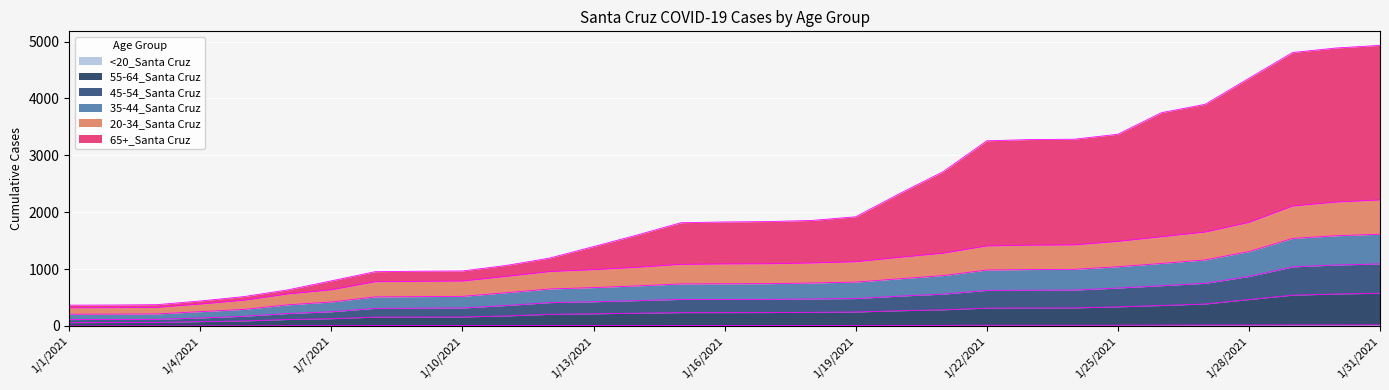

Does the chart display data point markers on the line(s)?

No